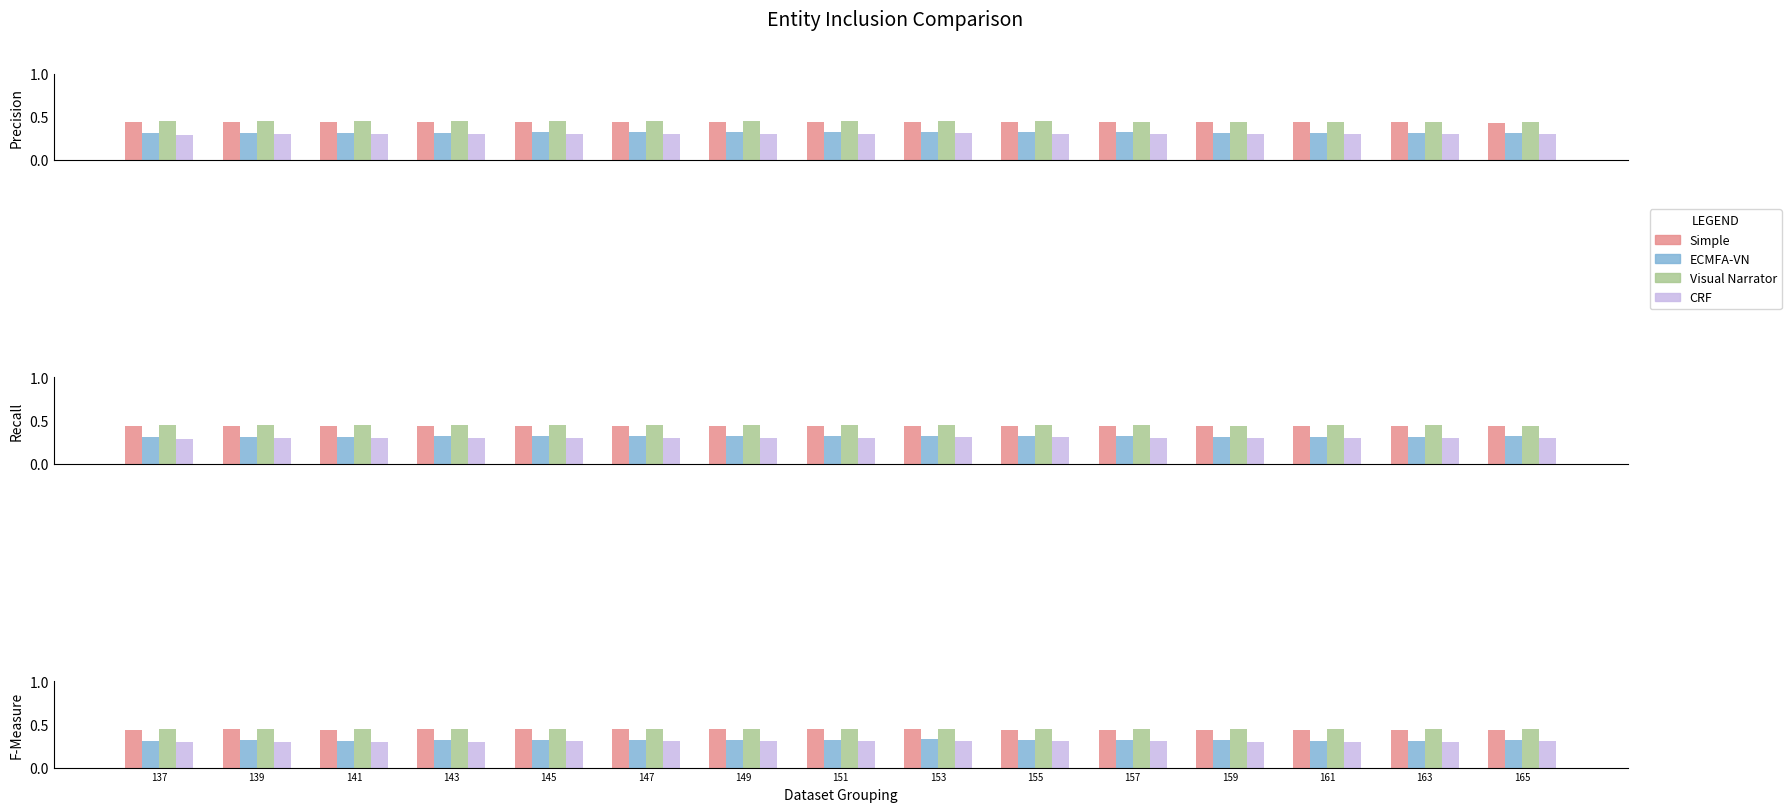

At which category does the chart reach its minimum across all series?

137